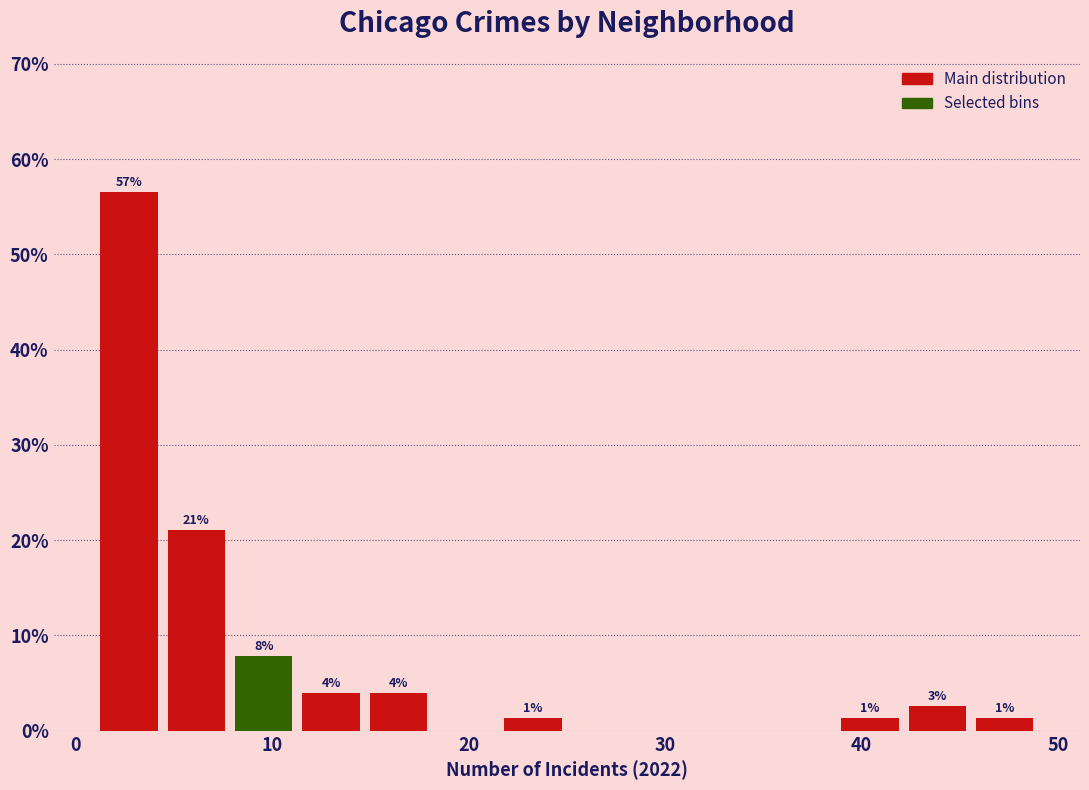

Read against the x-axis, roughly where is the centre of the tallest bar?

3